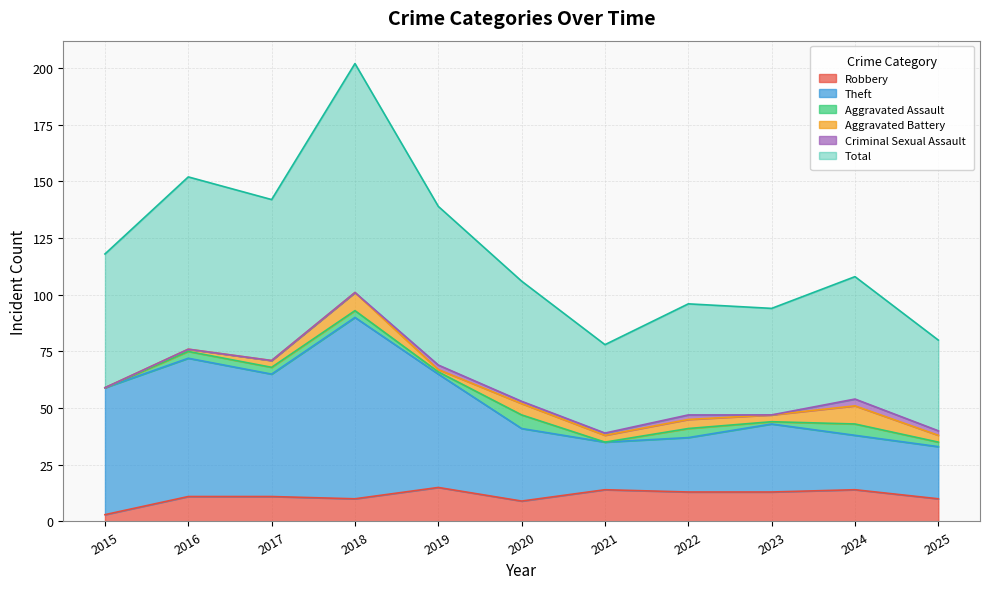

At which label does Robbery reach its minimum?

2015